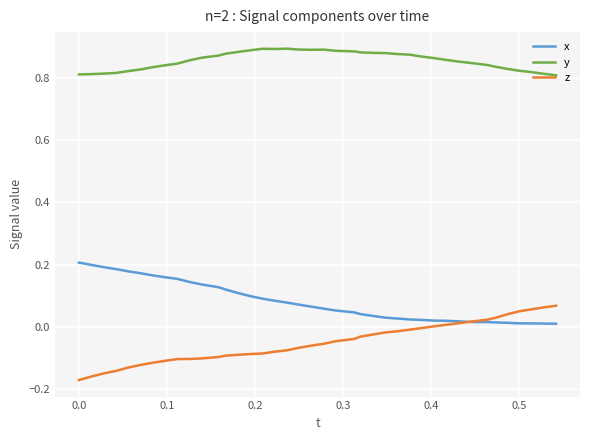

True or false: x and y cross at least once.

False